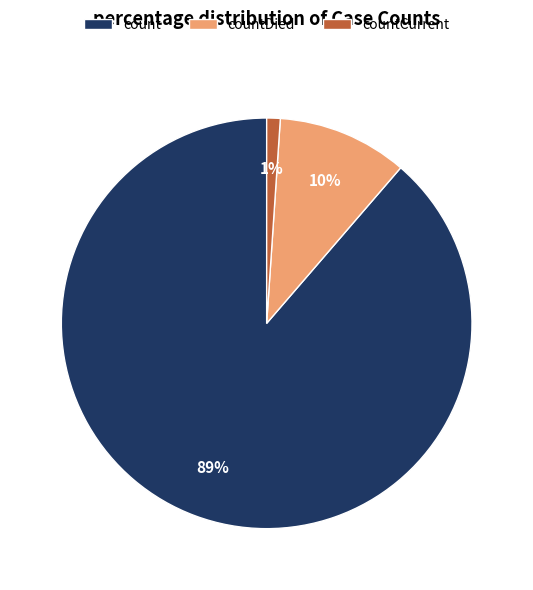

Do count and countCurrent together represent more than half of the pie?

Yes